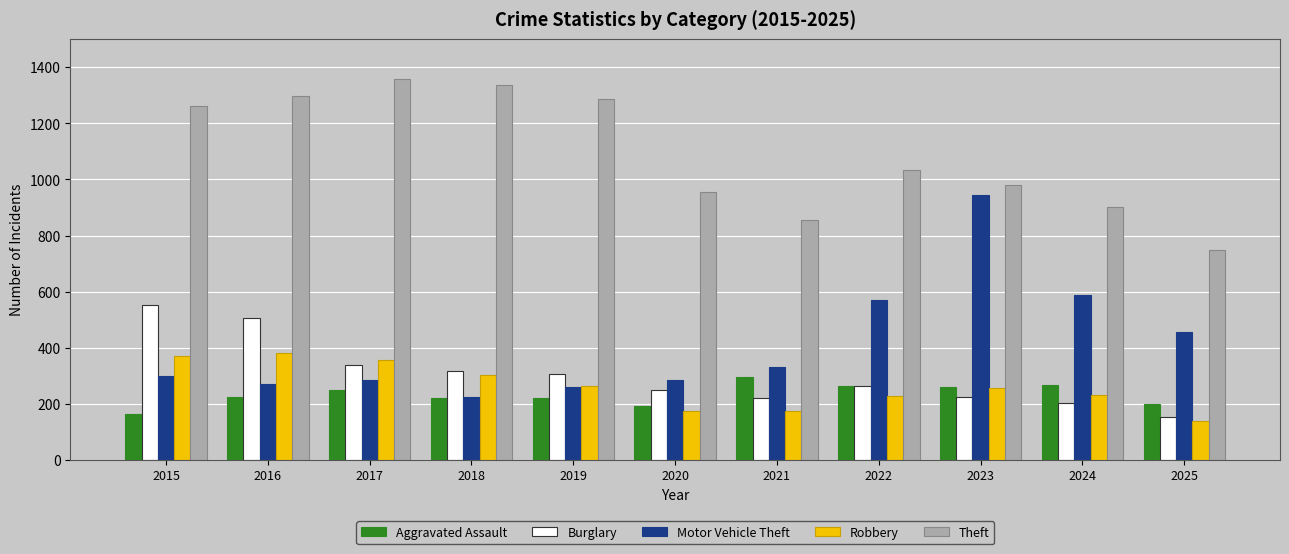

The value of Theft at 2024 is 903. True or false?

True